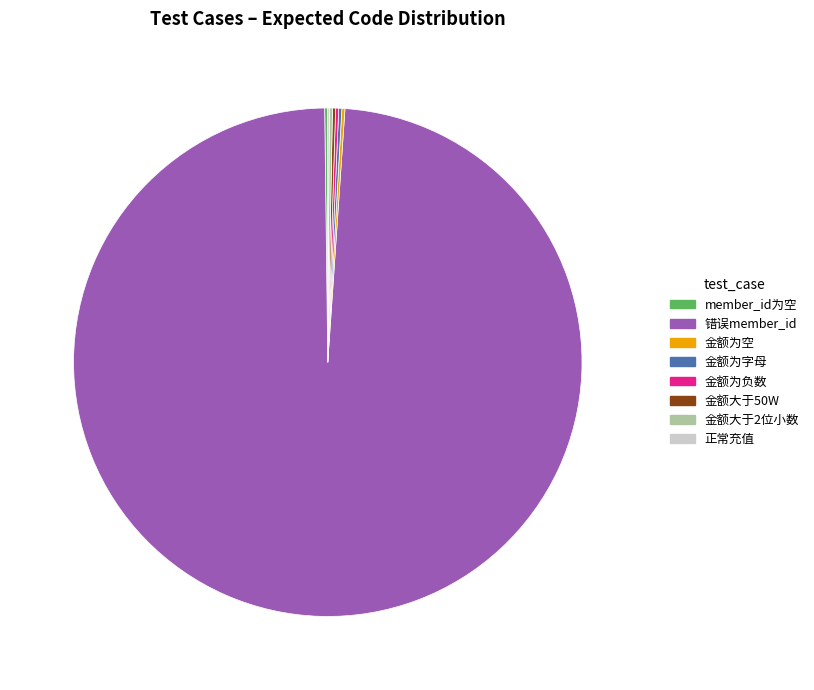

Is there a majority slice in this chart?

Yes